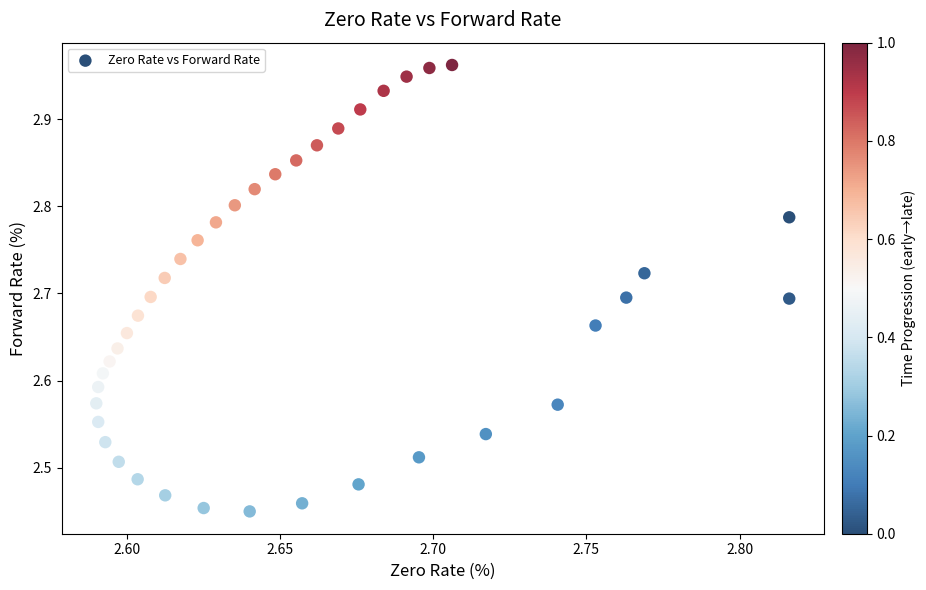

What is the range of Y values (max minus min)?

0.5